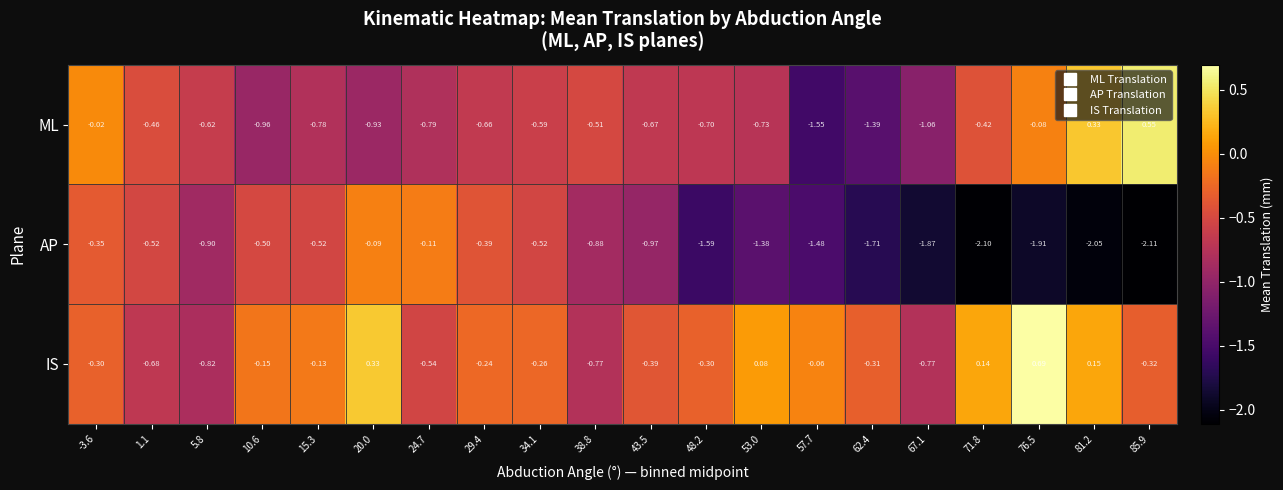

Which series has the largest total across all categories?

IS